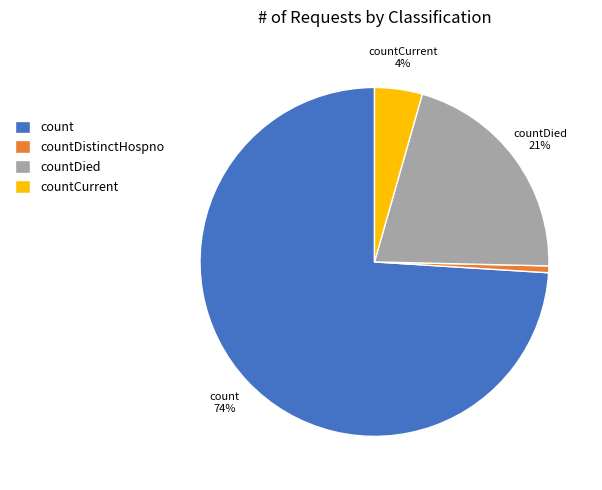

To the nearest percent, what is the difference between the largest and smallest slice percentages?

73%